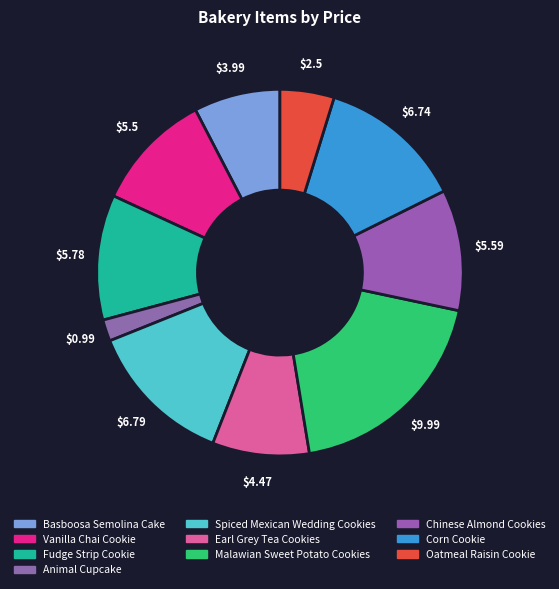

Which category has the smallest portion of the pie?

Animal Cupcake